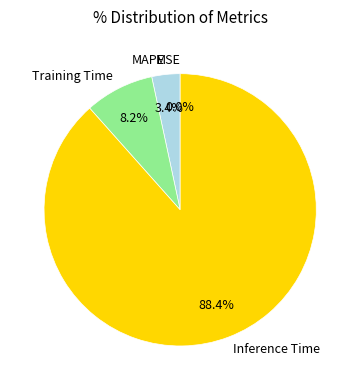

Is Inference Time the majority of the pie?

Yes